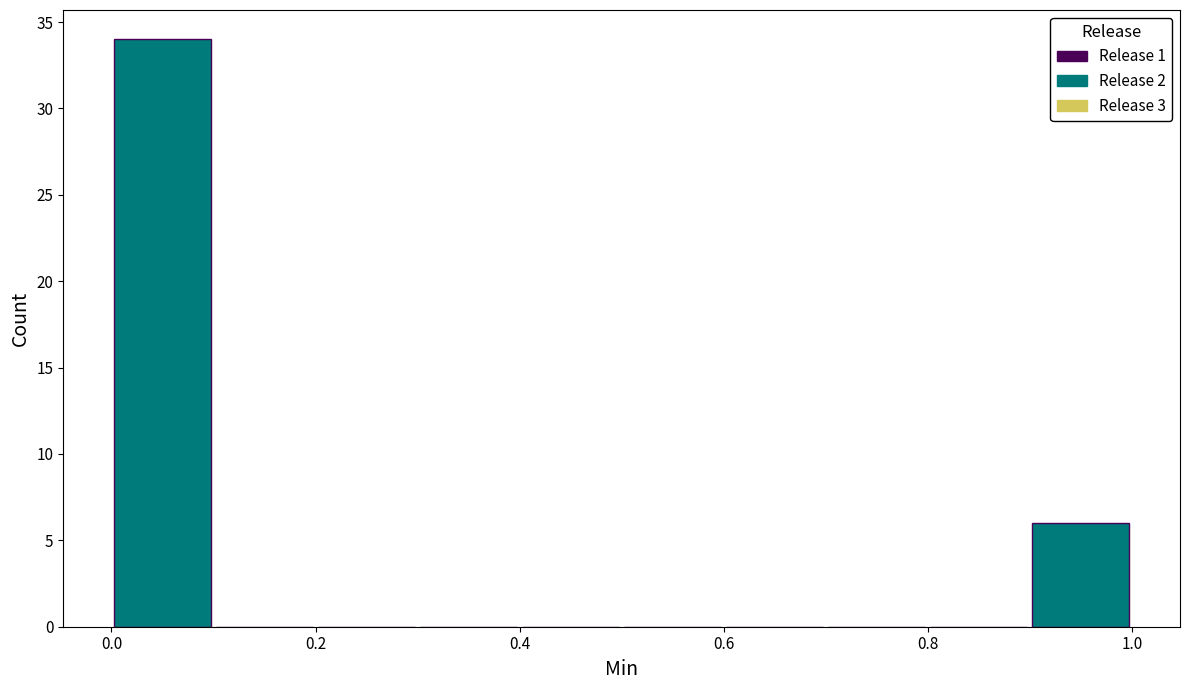

Reading left to right, list every bar in this chart as the range it spans on the x-axis followed by its height. The values are not printed on the chart, so give them approximately, as read against the axis.

0.0 to 0.1: 34
0.1 to 0.2: 0
0.2 to 0.3: 0
0.3 to 0.4: 0
0.4 to 0.5: 0
0.5 to 0.6: 0
0.6 to 0.7: 0
0.7 to 0.8: 0
0.8 to 0.9: 0
0.9 to 1.0: 6